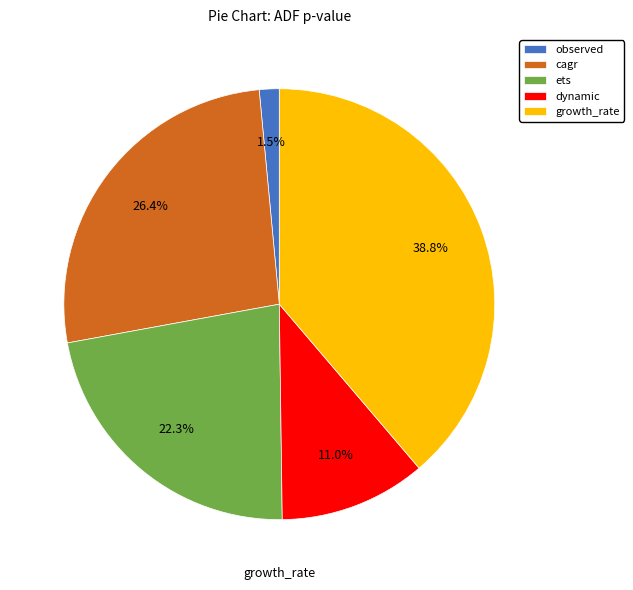

Which has a higher value, growth_rate or ets?

growth_rate